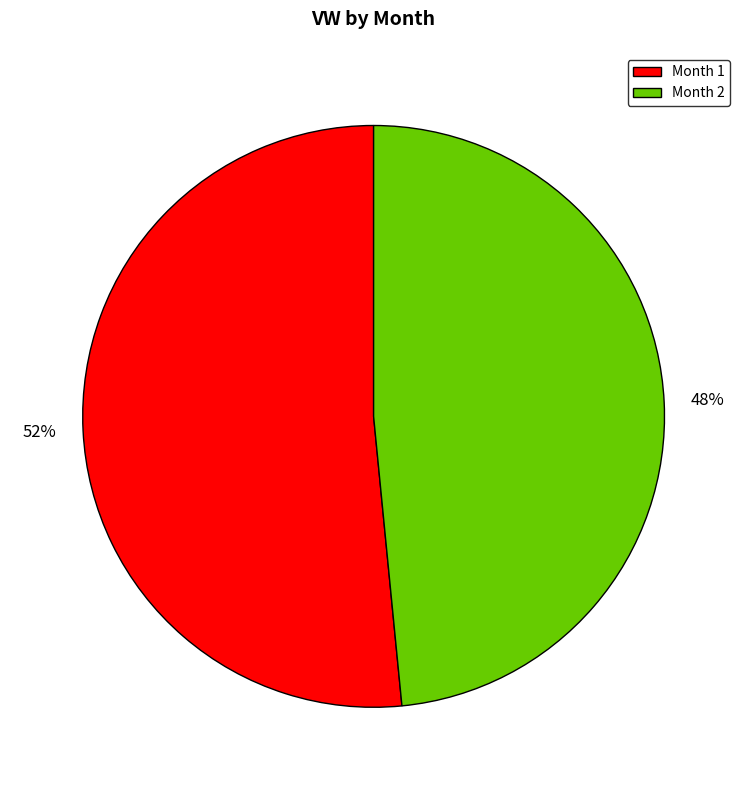

What percentage is the Month 1 slice, to the nearest percent?

52%